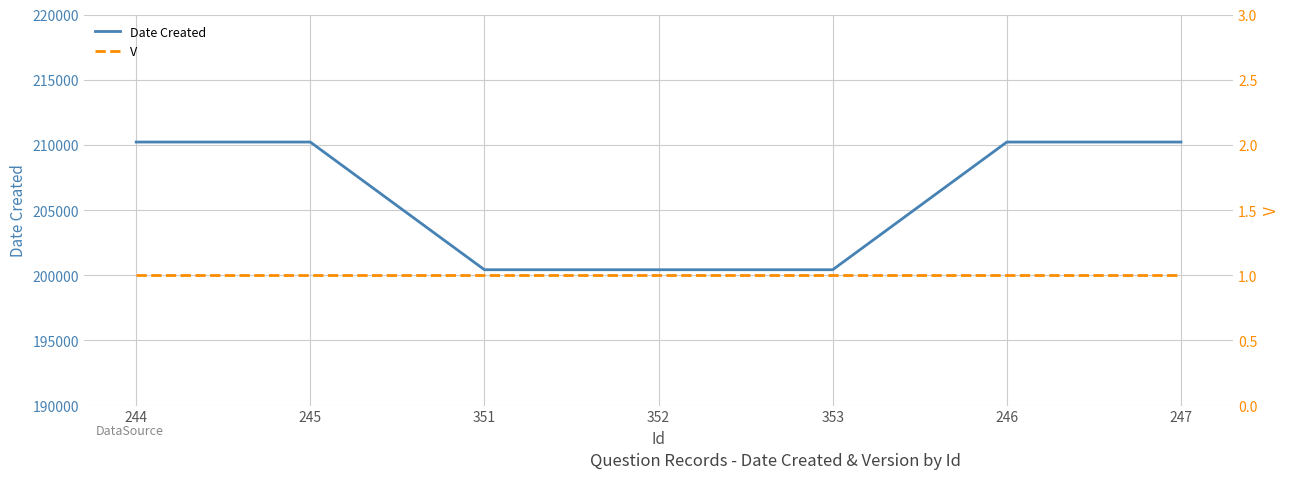

At which label does Date Created reach its minimum?

351